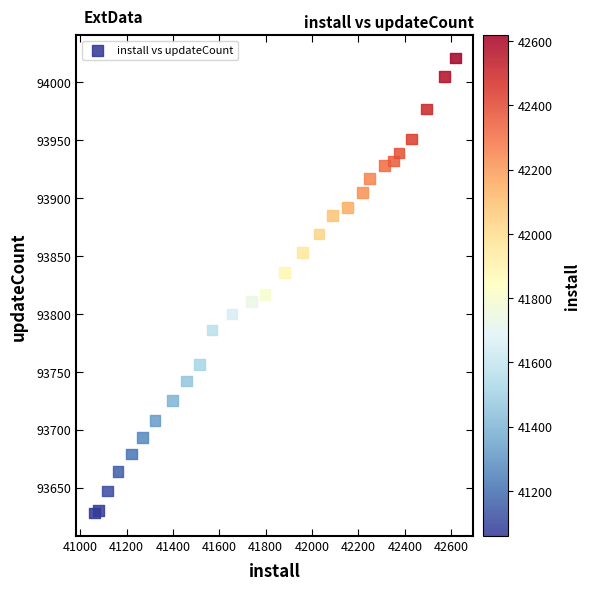

What is the range of Y values (max minus min)?

393